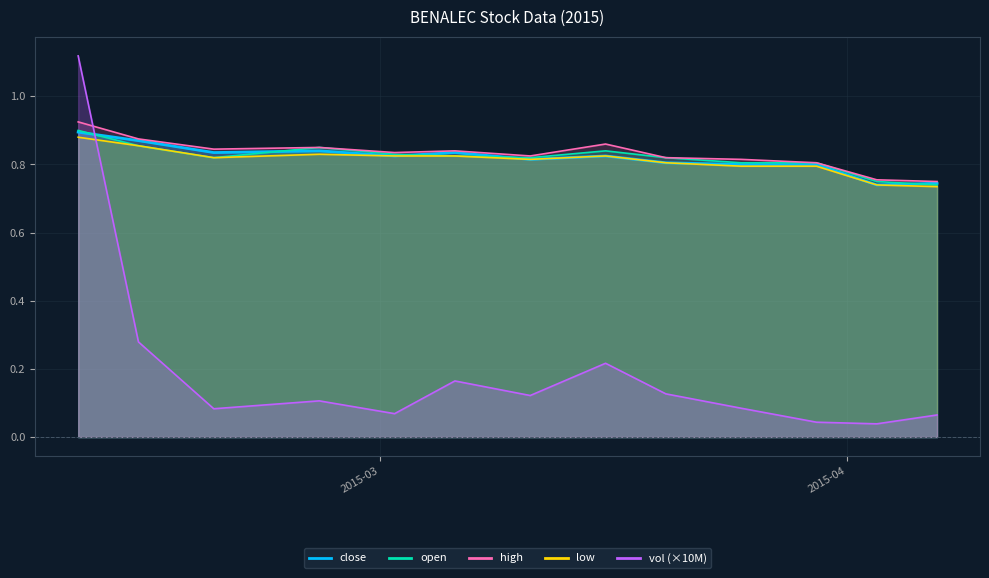

How many categories are shown in the chart?

13